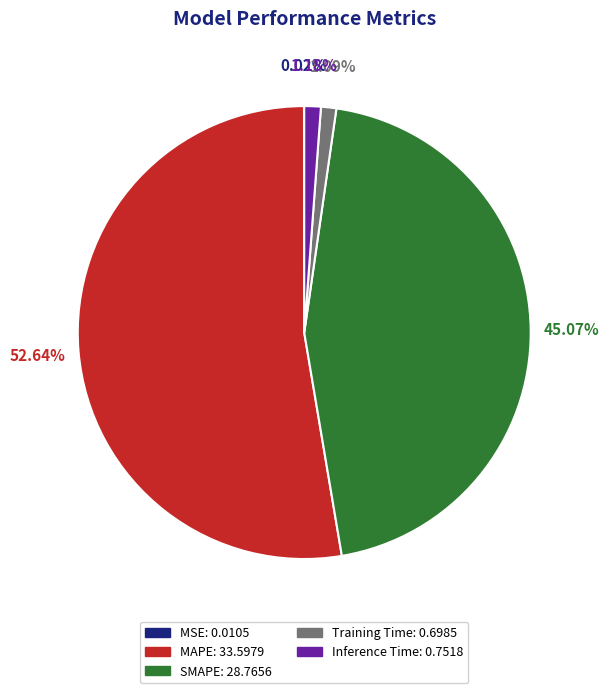

To the nearest percent, what is the combined percentage of SMAPE and Inference Time?

46%